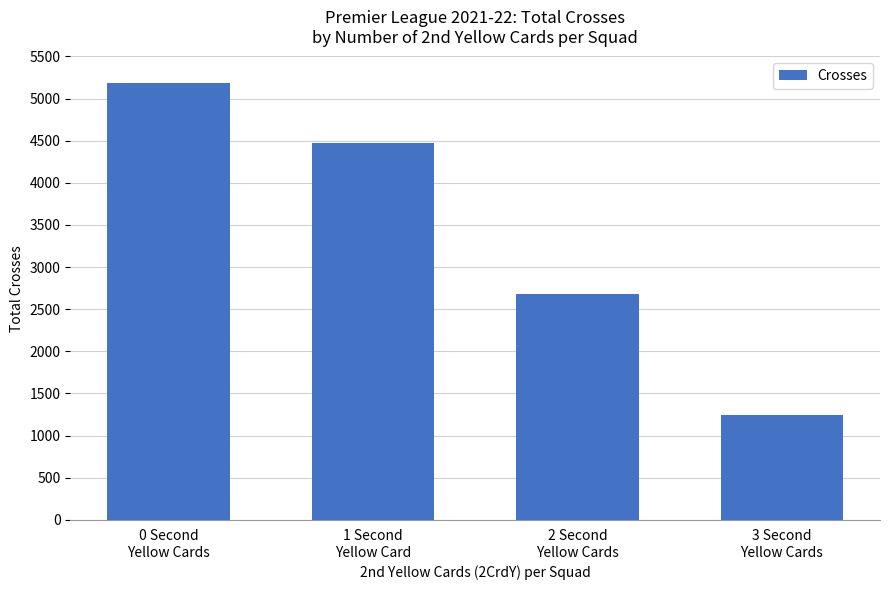

How many distinct data groups are displayed?

1